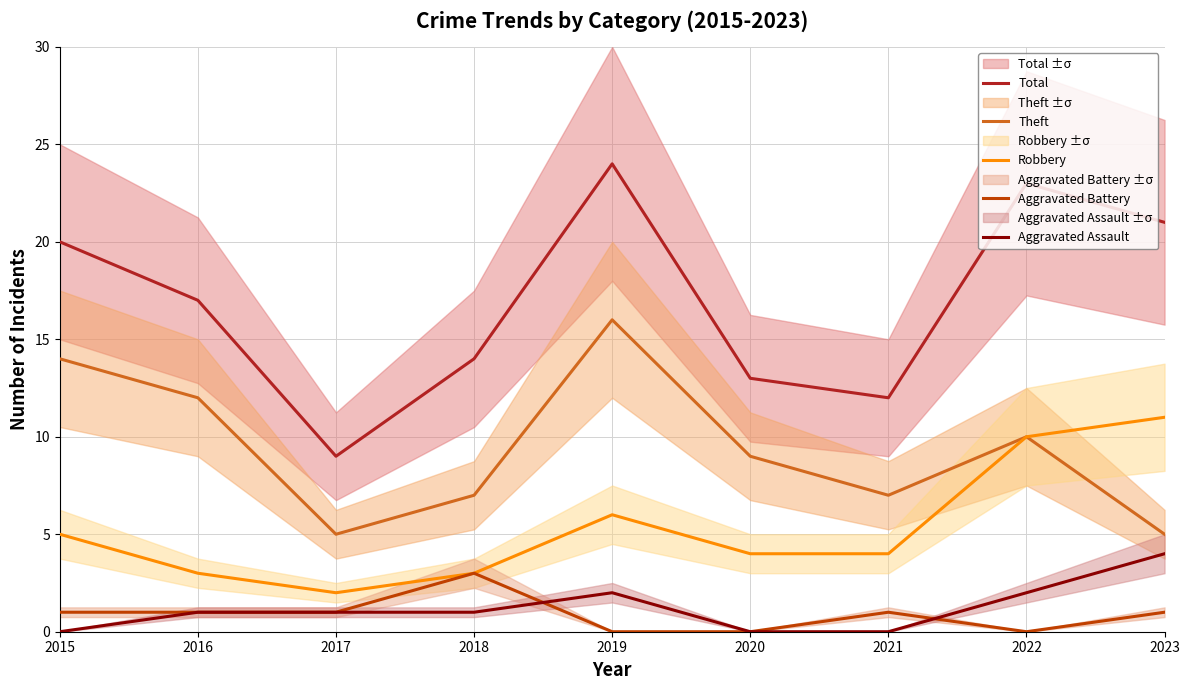

Which category has the highest value across all series?

2019